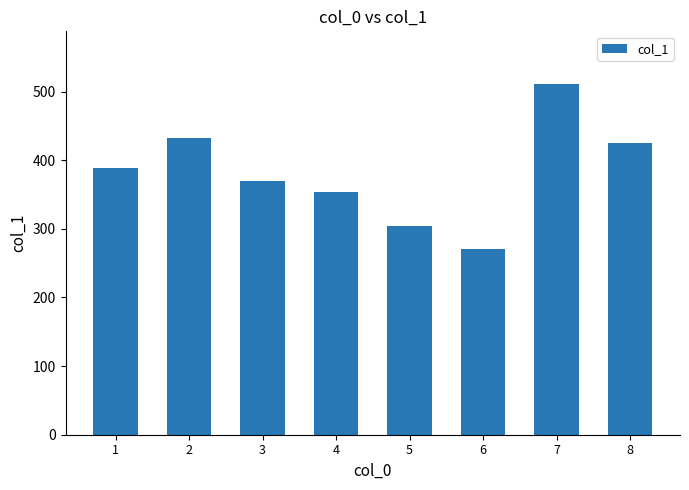

List the labels in order of value, smallest first.

6, 5, 4, 3, 1, 8, 2, 7